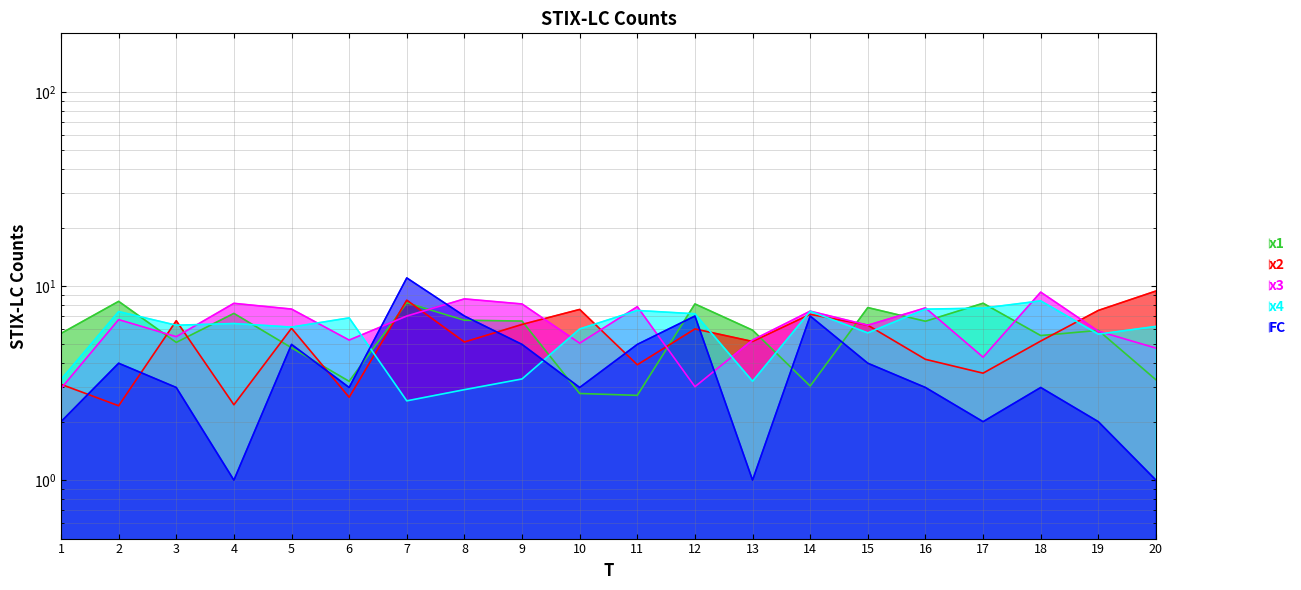

Where is x2 nearest to the value 5?

8